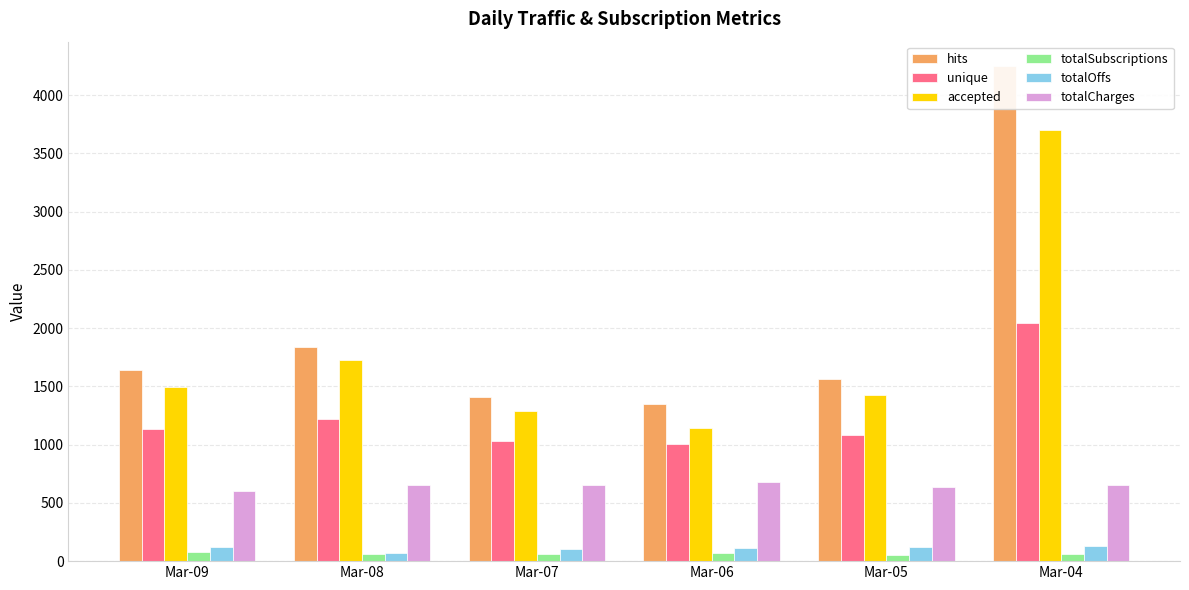

What is the spread (max minus min) of values at Mar-07?

1342